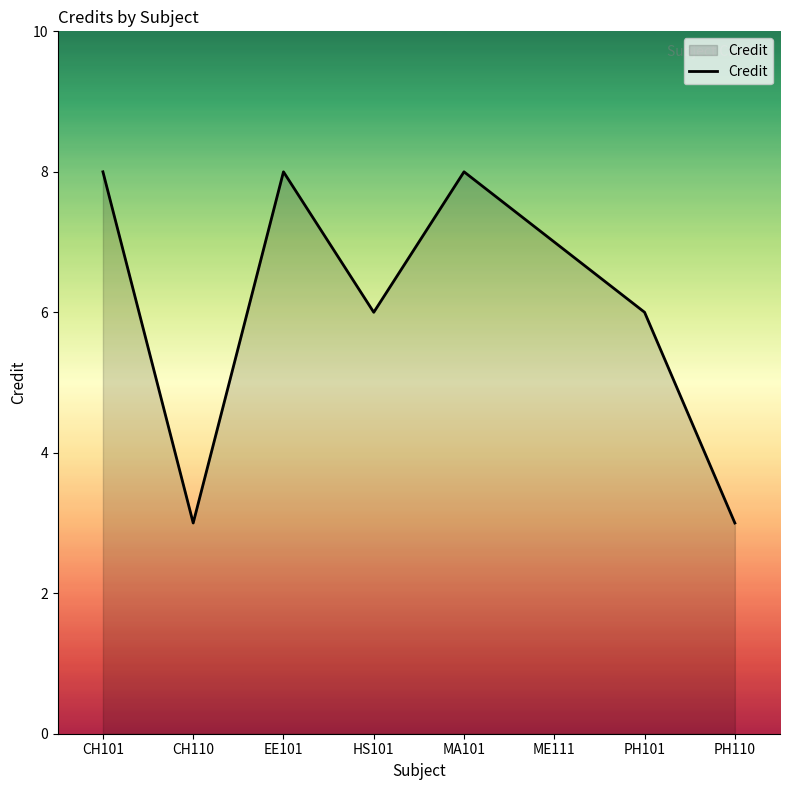

Reading left to right, what are all the values shown in this chart?

8	3	8	6	8	7	6	3